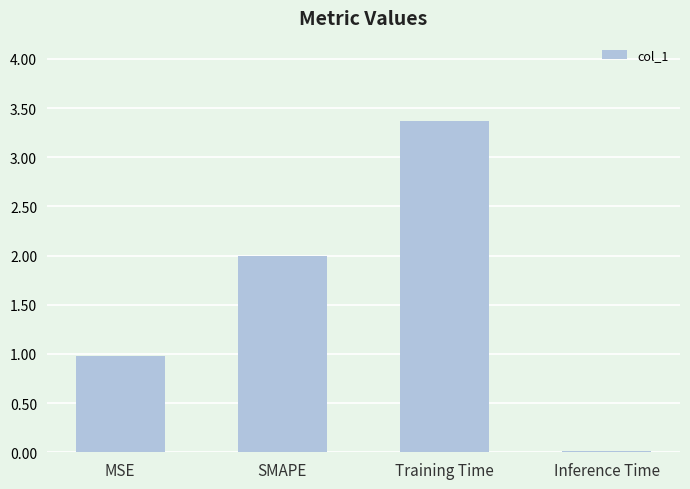

What is the sum of all values?

6.4